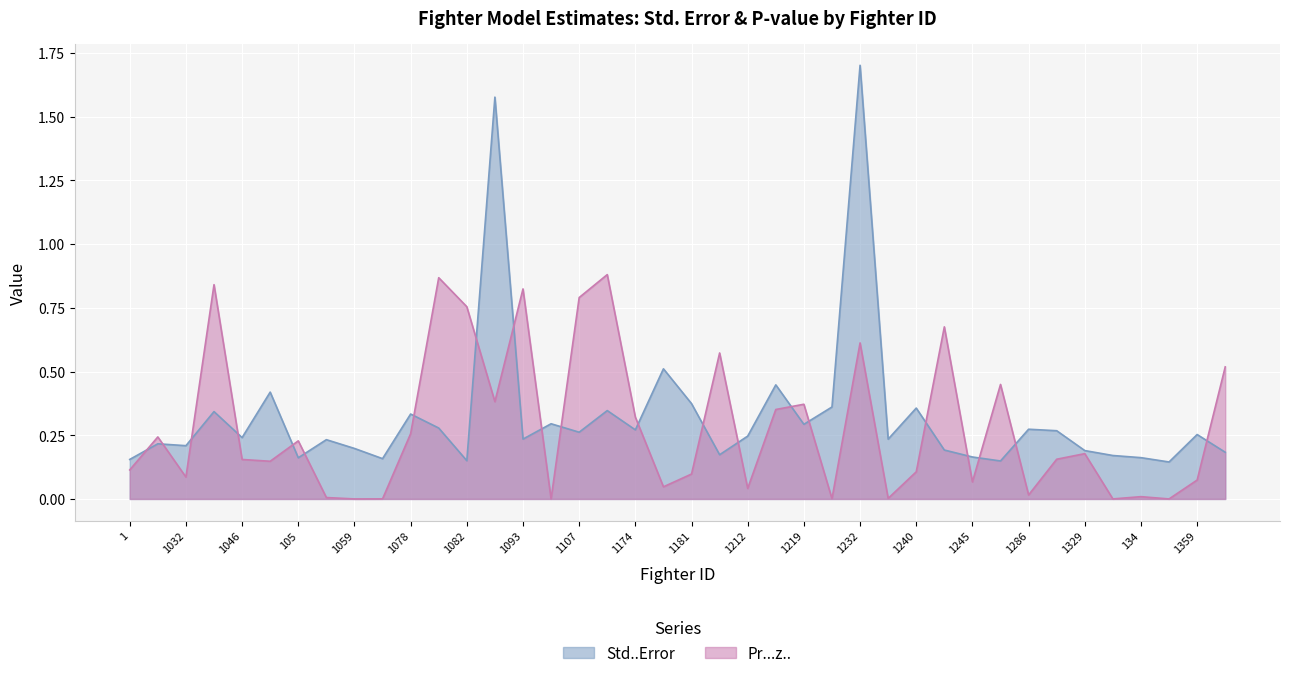

At how many categories does at least one series exceed 1?

2